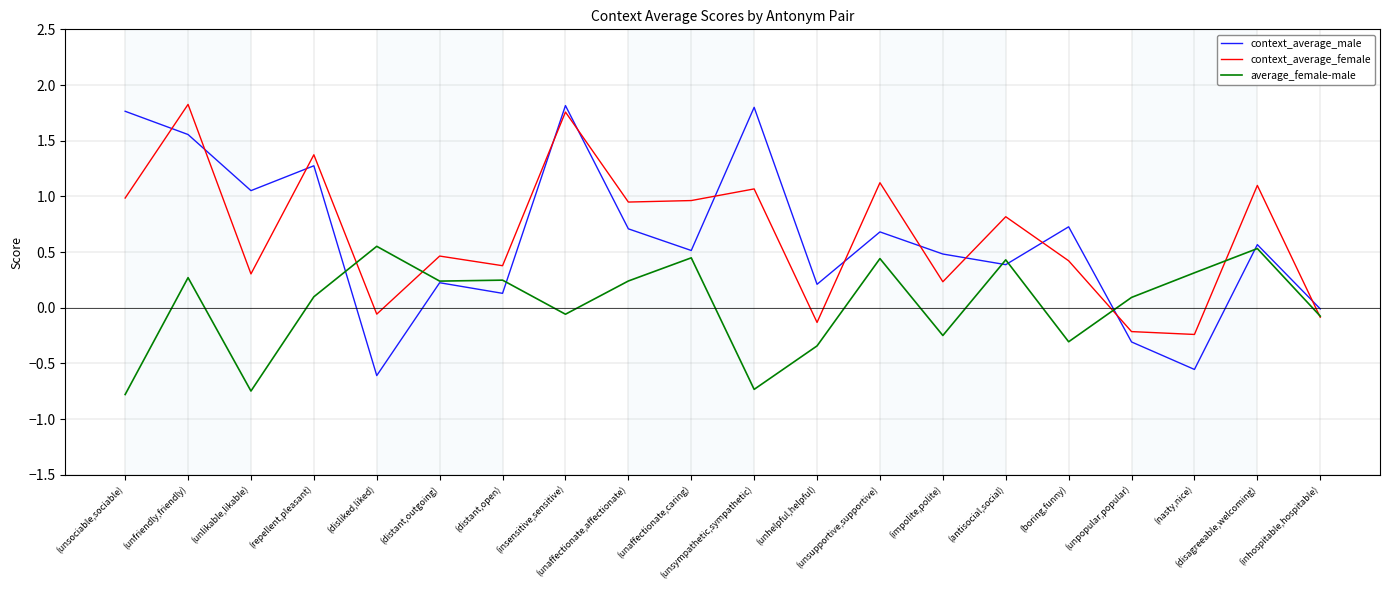

Which series has the widest spread of values?

context_average_male